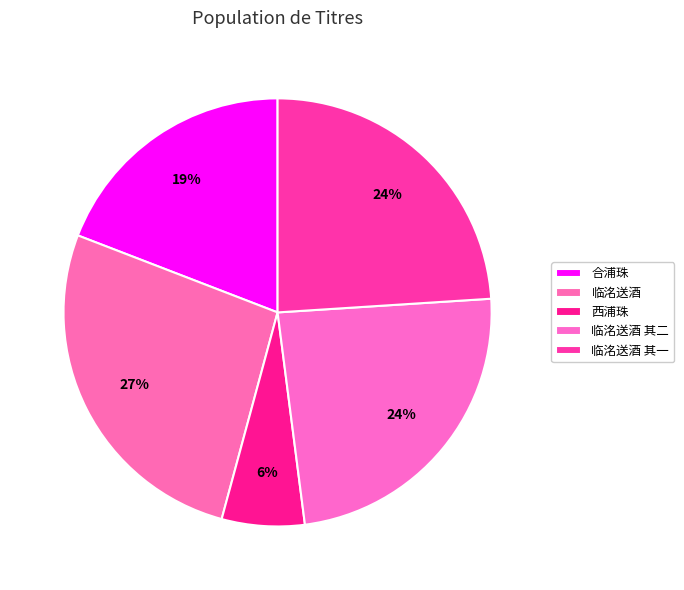

Is there a majority slice in this chart?

No